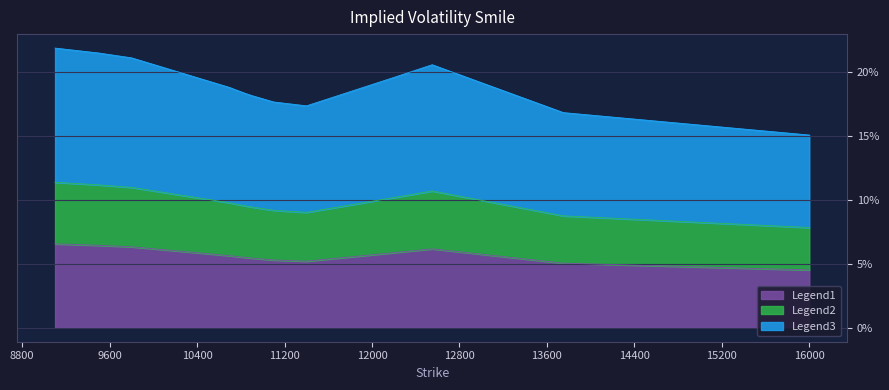

What is the average value?

0.1